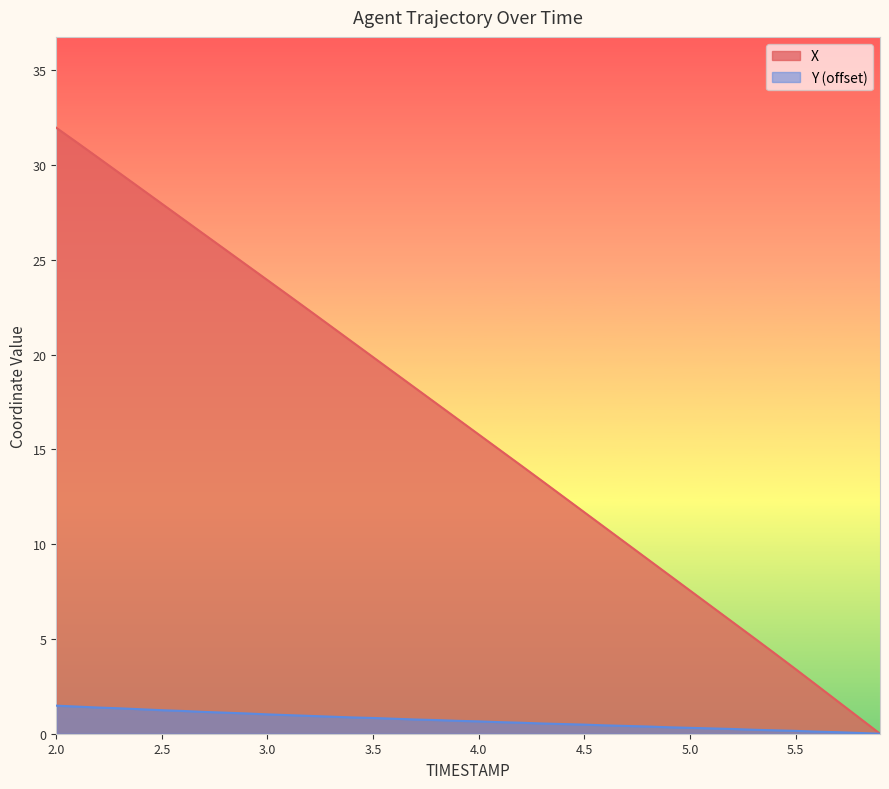

Which series changed the most between 3.0 and 4.0?

X